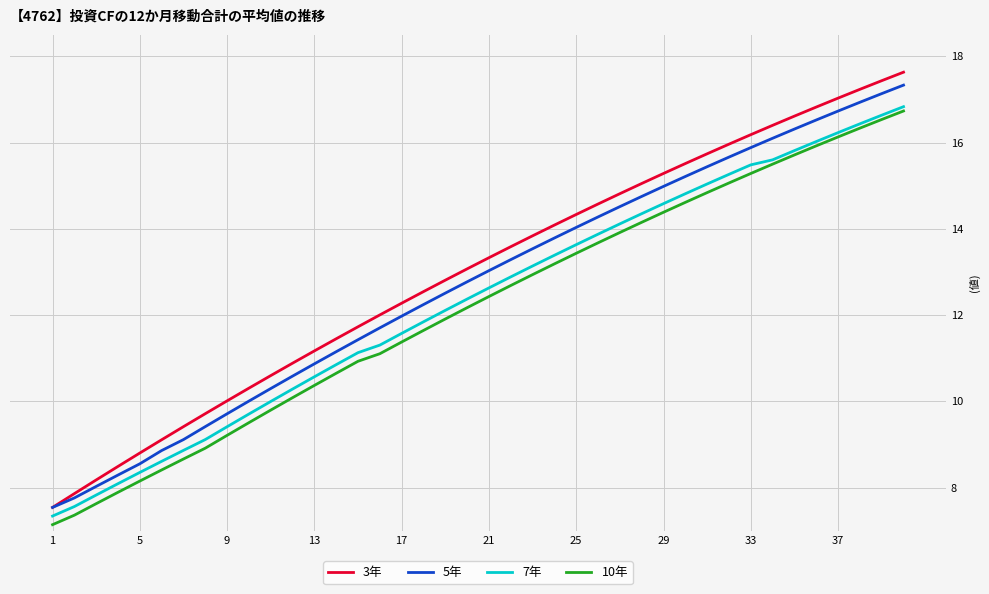

Does the chart display data point markers on the line(s)?

No